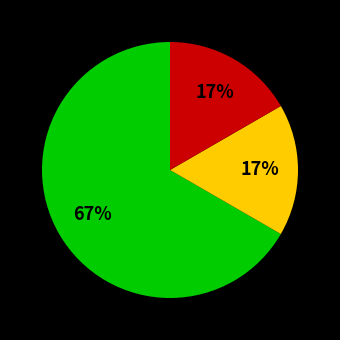

To the nearest percent, what is the average slice percentage?

33%